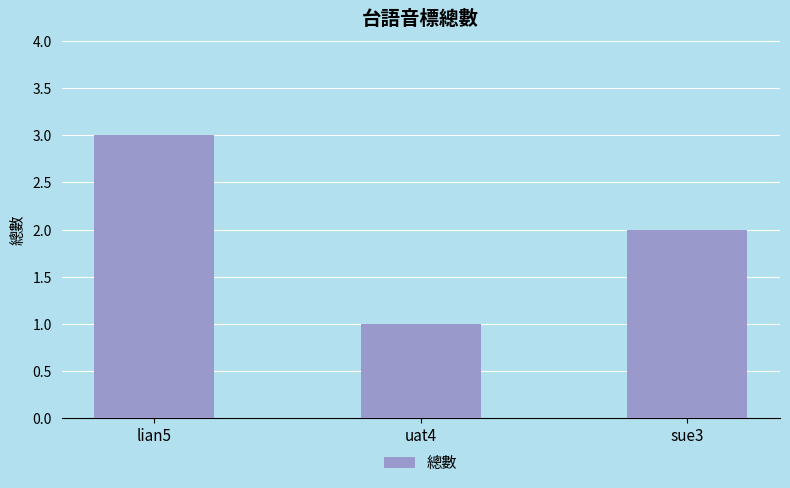

Reading left to right, what are all the values shown in this chart?

lian5=3	uat4=1	sue3=2